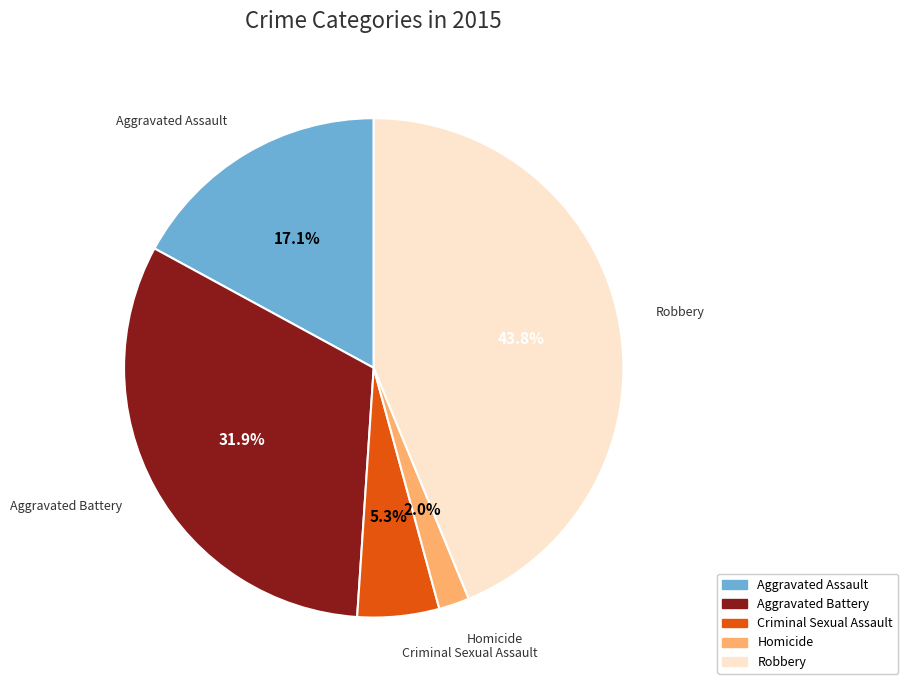

To the nearest percent, what is the difference between the Aggravated Battery and Homicide slice percentages?

30%